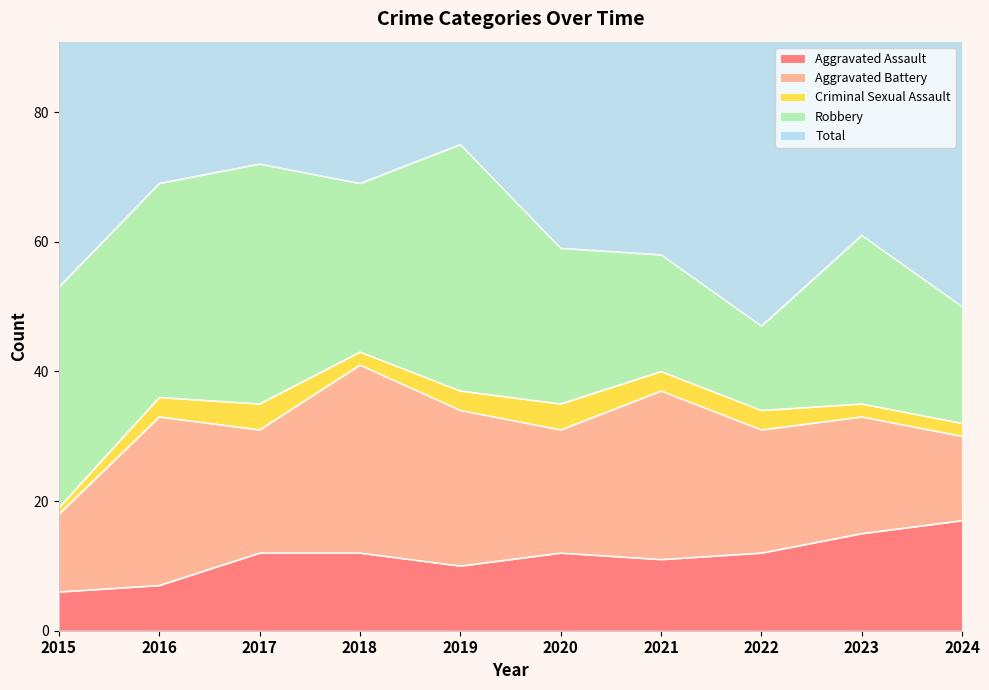

Which series has the widest spread of values?

Total